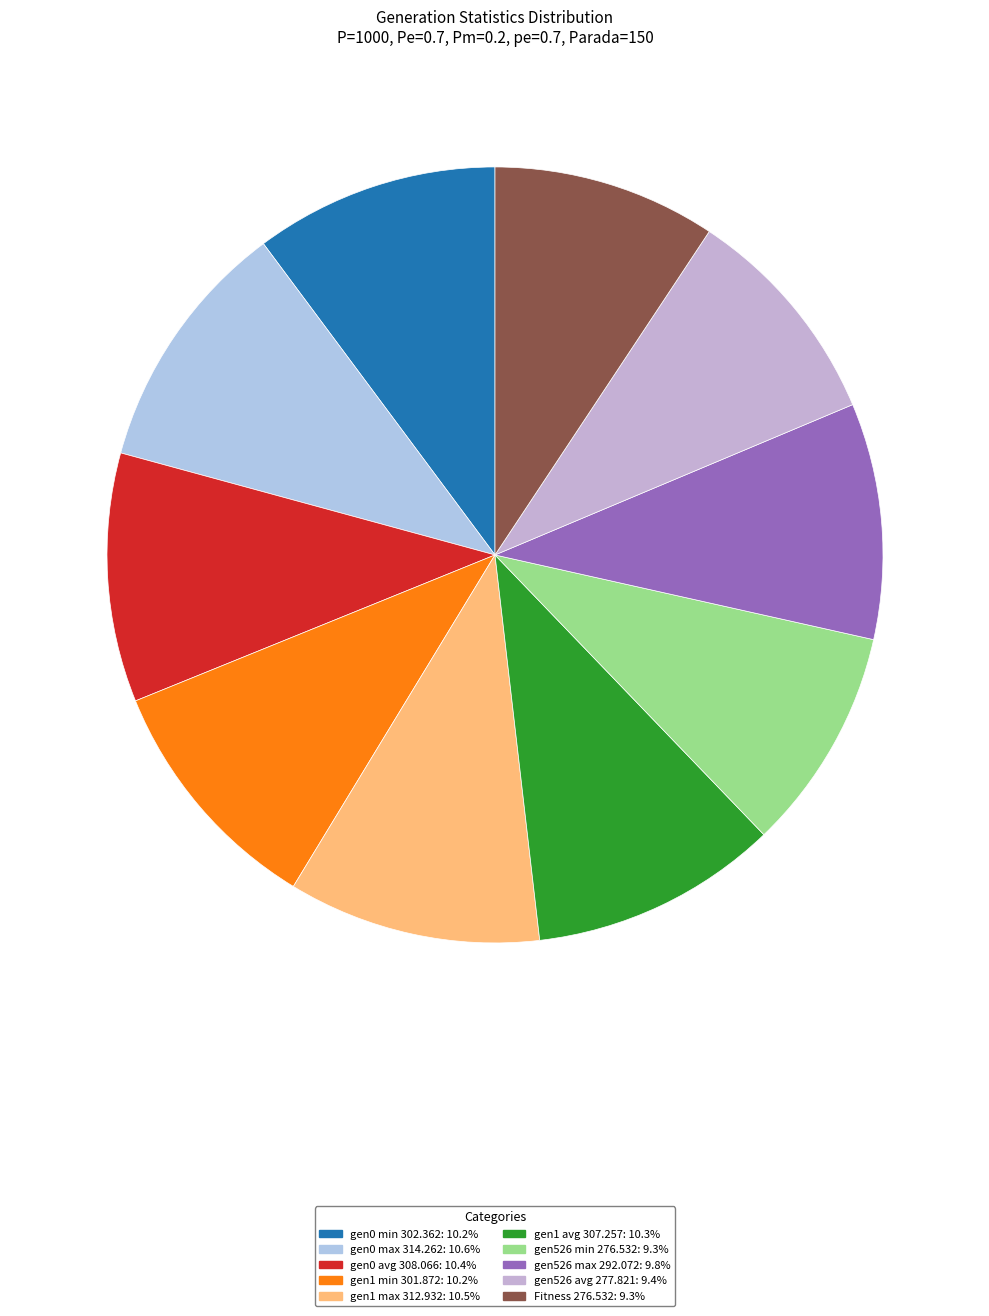

Is there any slice that represents more than half of the pie?

No